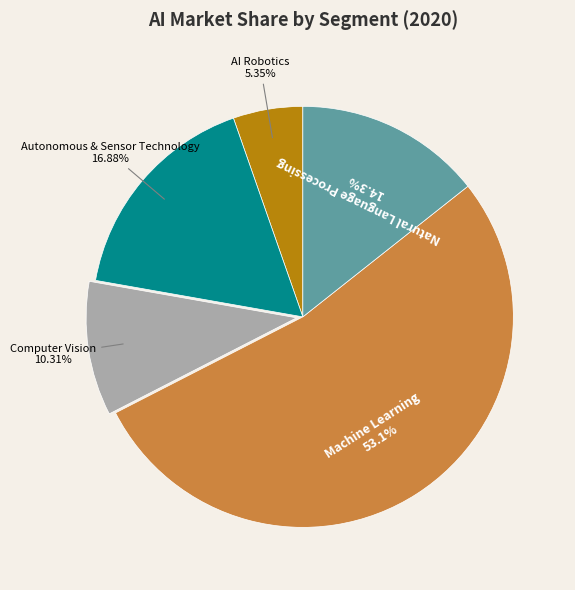

Rank the categories by value from lowest to highest.

AI Robotics, Computer Vision, Natural Language Processing, Autonomous & Sensor Technology, Machine Learning